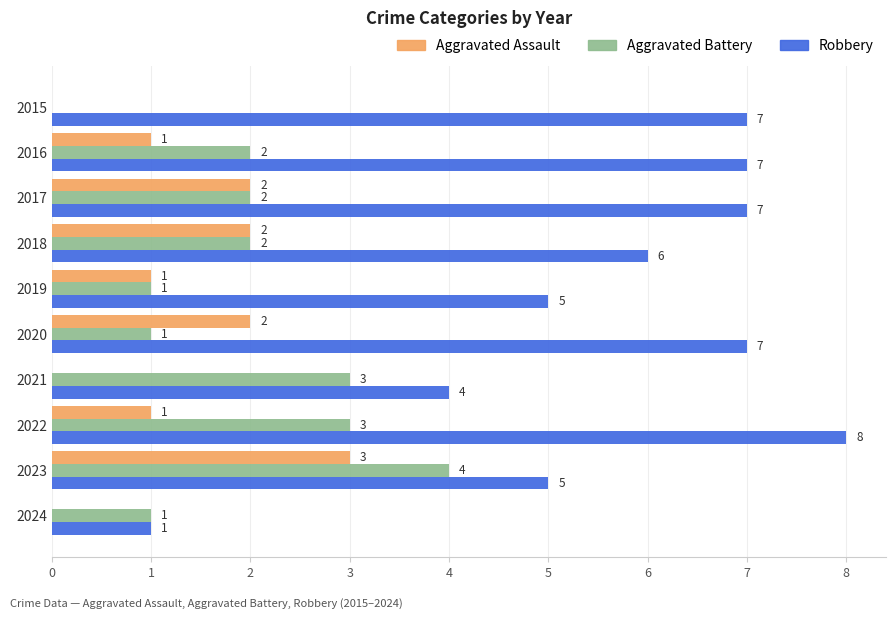

At which label is Robbery closest to 4?

2021